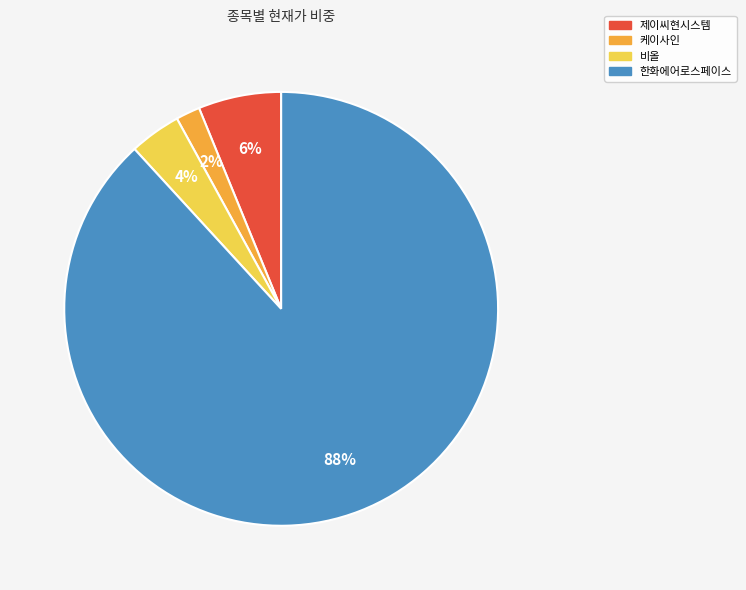

To the nearest percent, what portion does 한화에어로스페이스 represent?

88%